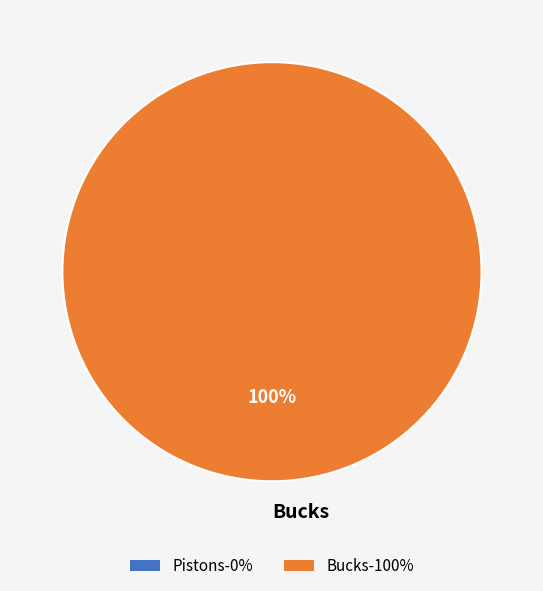

True or false: Bucks accounts for 100% of the total.

True